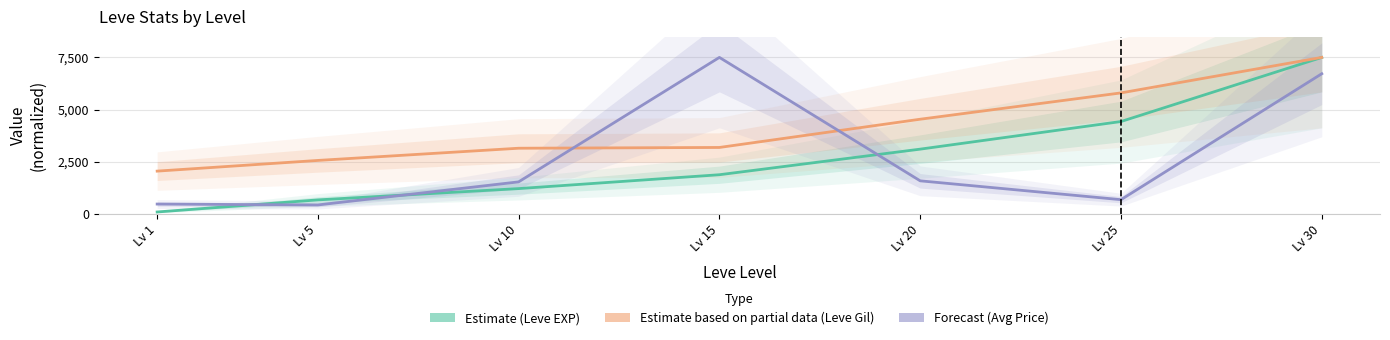

Reading left to right, list all the values displayed in this chart.

Leve EXP: 90.5	669.3	1210.7	1875.7	3102.3	4426.5	7500.0
Leve Gil: 2048.8	2561.0	3146.3	3182.9	4536.6	5798.8	7500.0
currentAveragePrice: 469.7	426.6	1532.8	7500.0	1583.4	679.7	6717.2